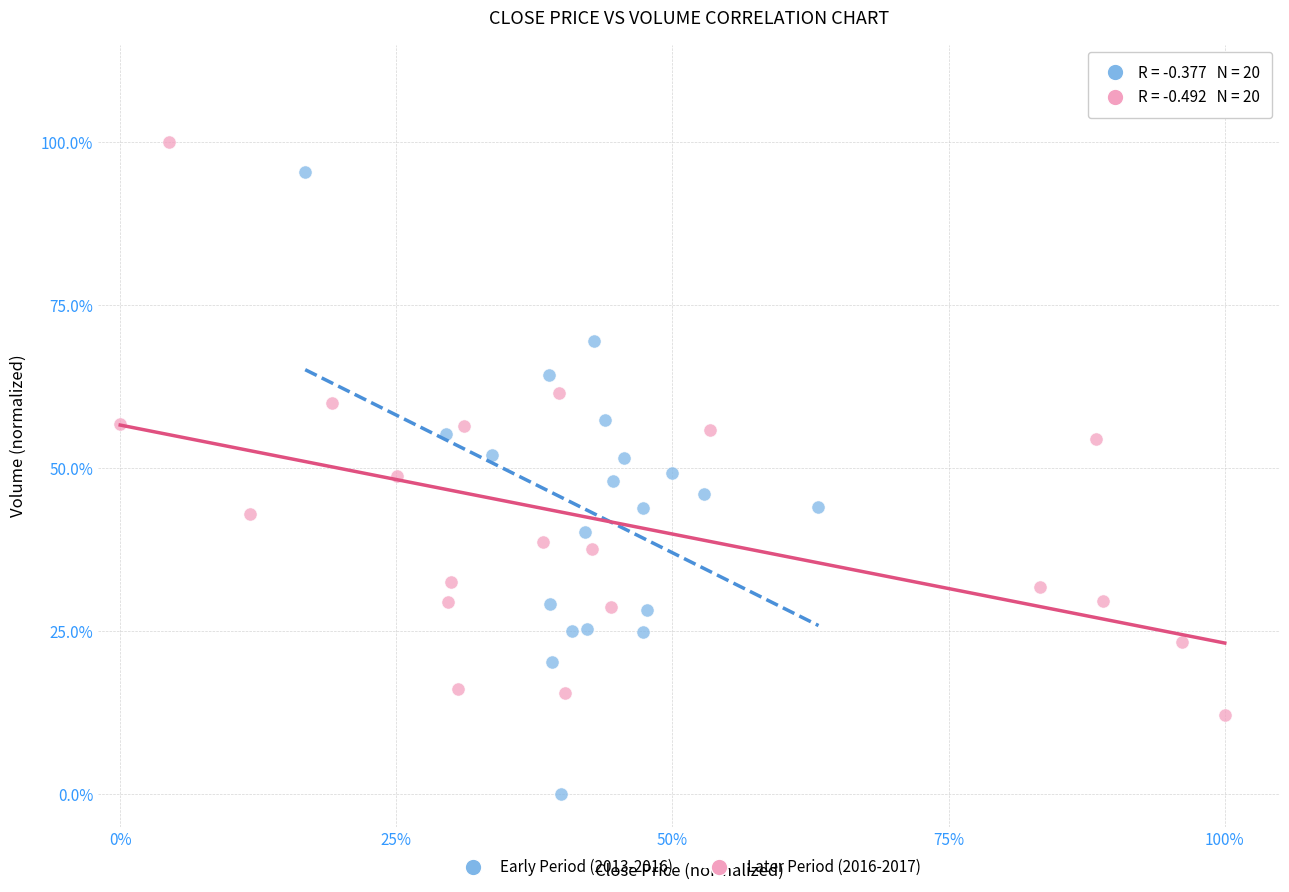

What are all the series names shown in the legend?

Early Period (2013-2016), Later Period (2016-2017)